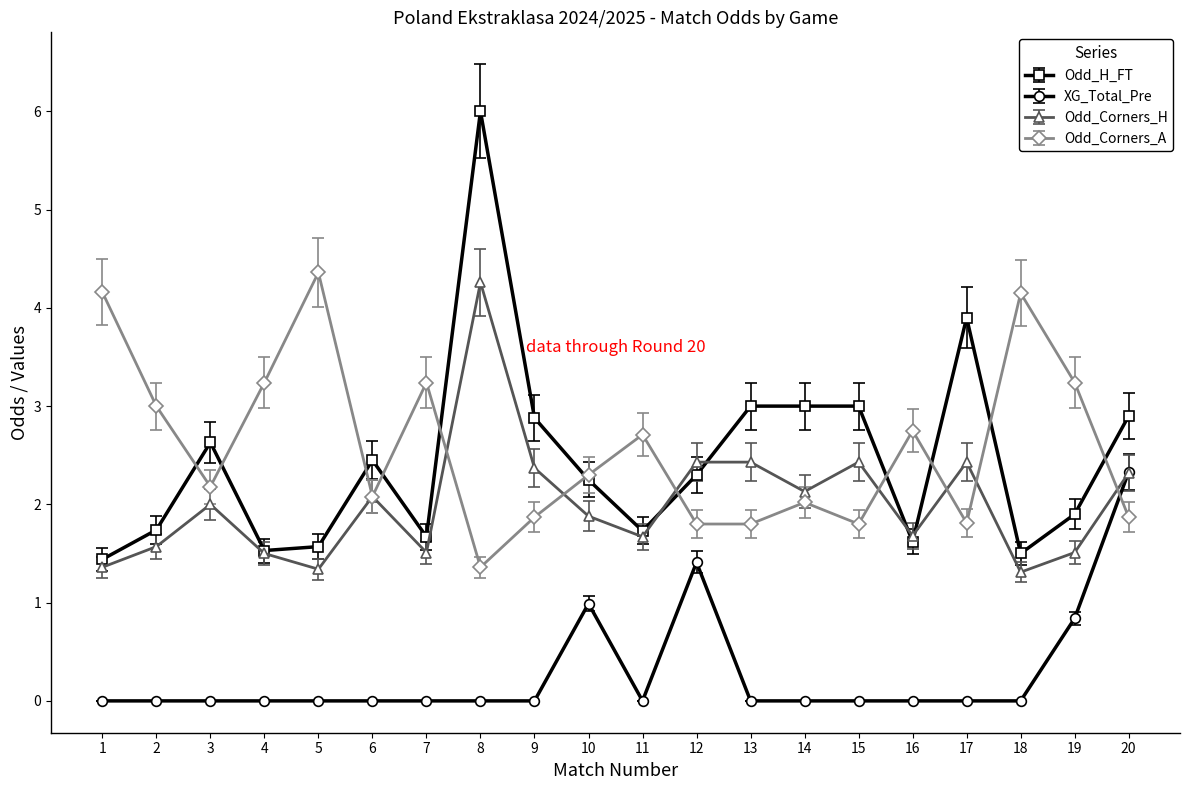

True or false: Odd_Corners_A has more than 2 interior local peaks.

True